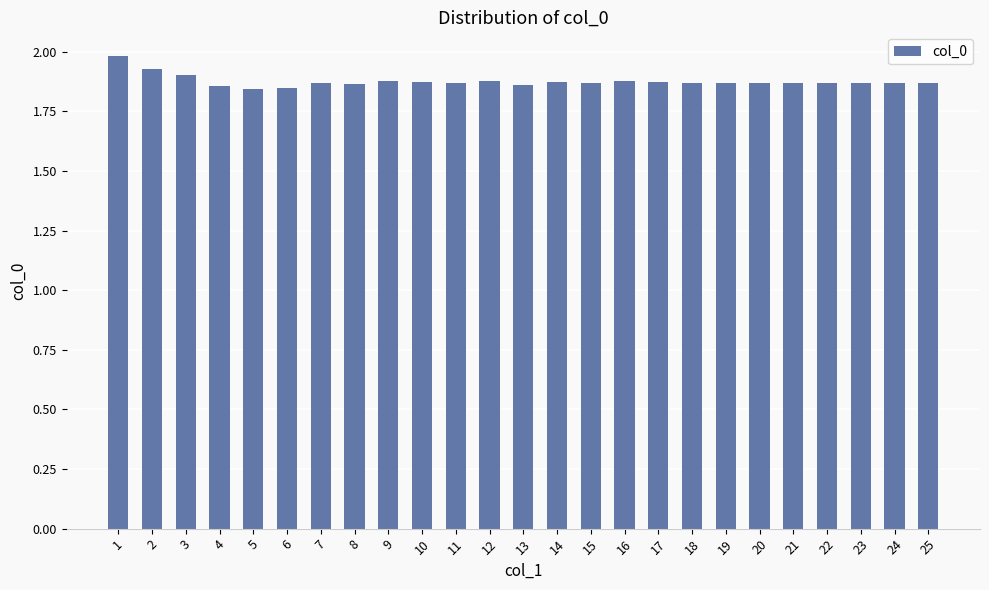

What is the sum of the values at 1 and 21?

3.9